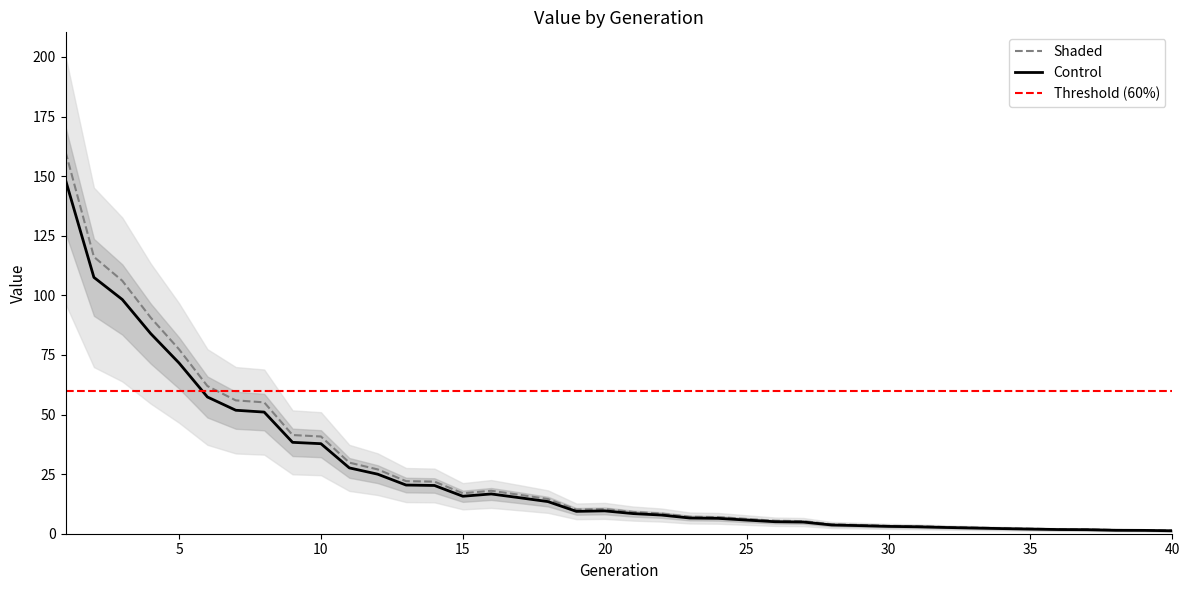

What is the greatest value displayed?

160.3